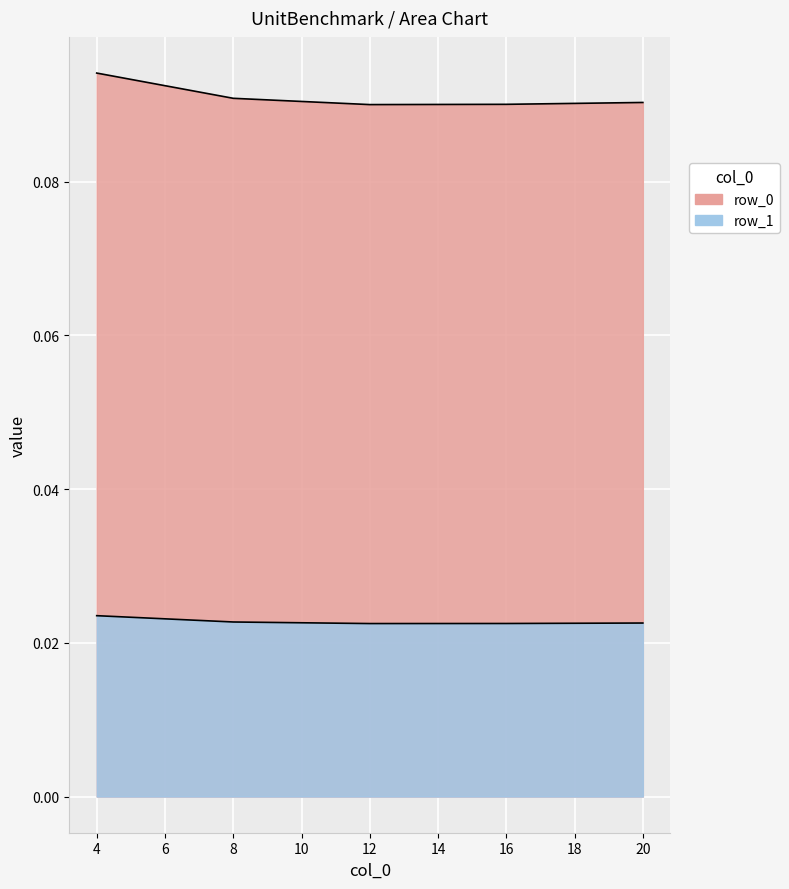

At how many categories does at least one series exceed 0?

5